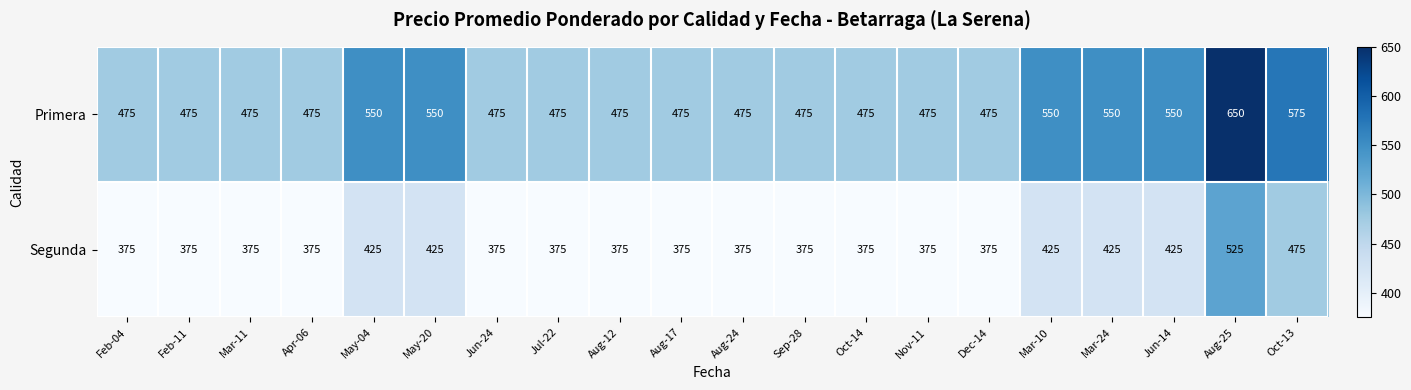

How many Primera values are between 475 and 550?

18